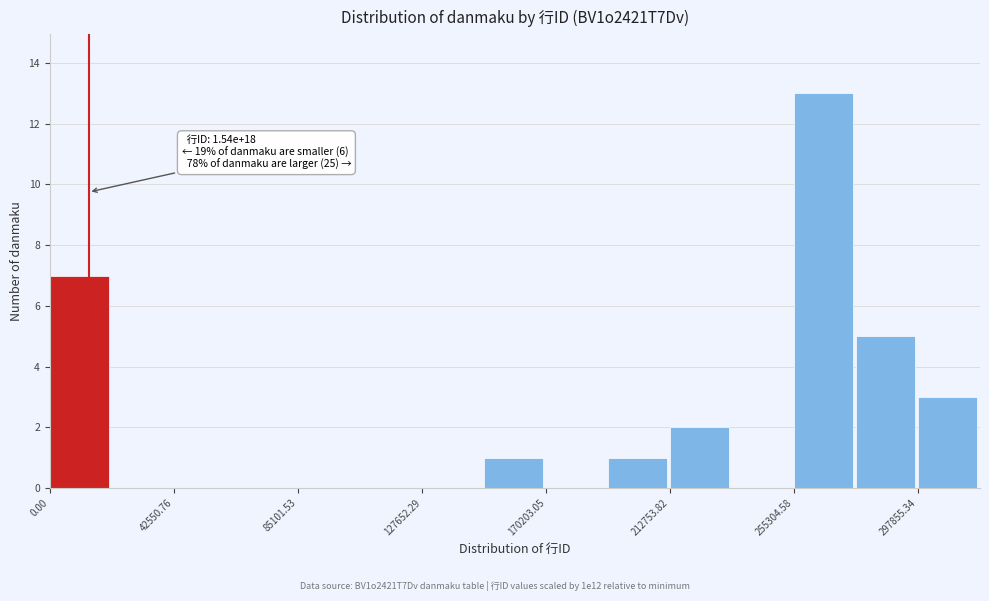

Over which range of the x-axis is the bar tallest?

255000 to 275000